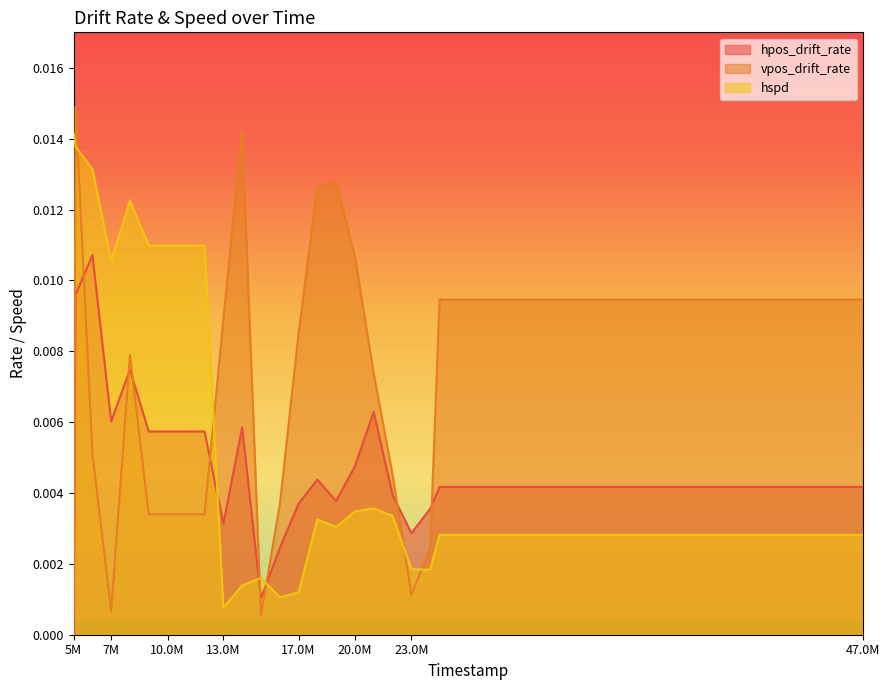

How many values in the vpos_drift_rate series exceed 0?

23